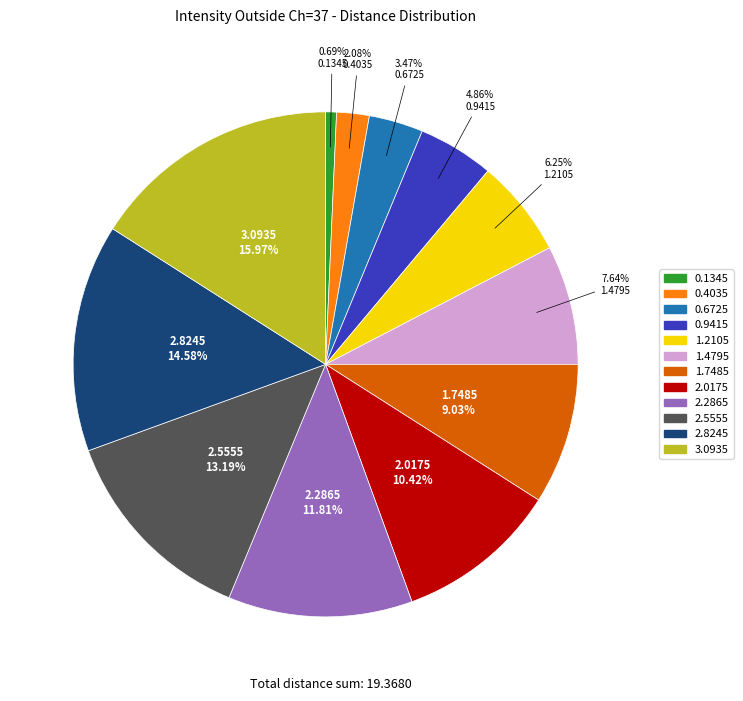

What percentage do 2.8245 and 0.9415 together represent?

19.4%